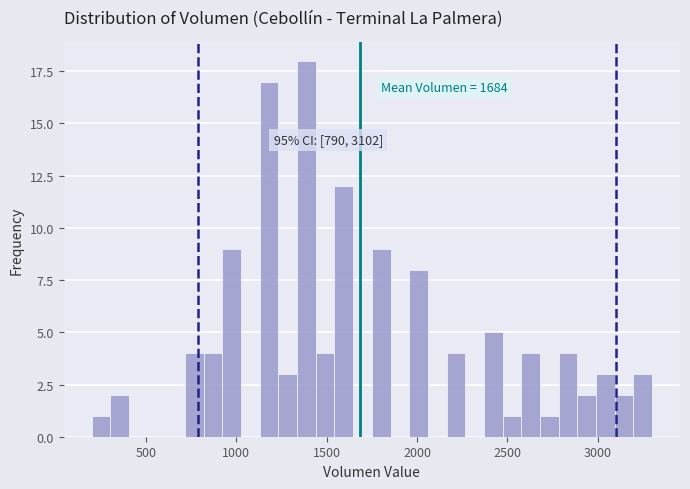

Read against the x-axis, roughly where is the centre of the tallest bar?

1400